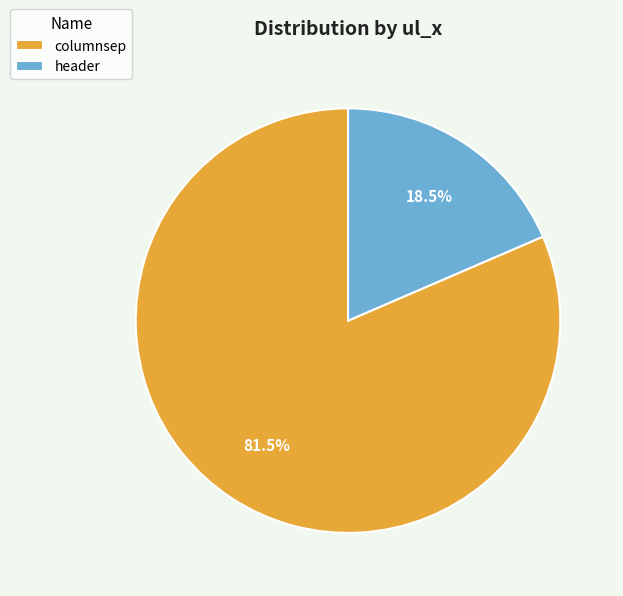

What is the smallest slice in the pie chart?

header